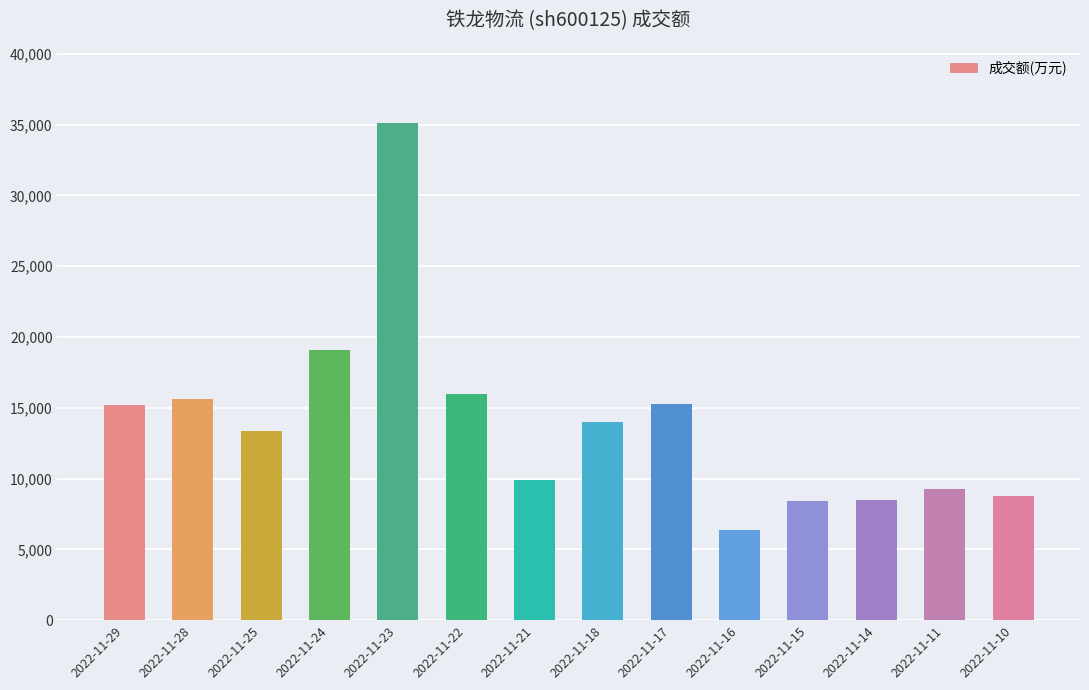

Which category has the highest value across all series?

2022-11-23